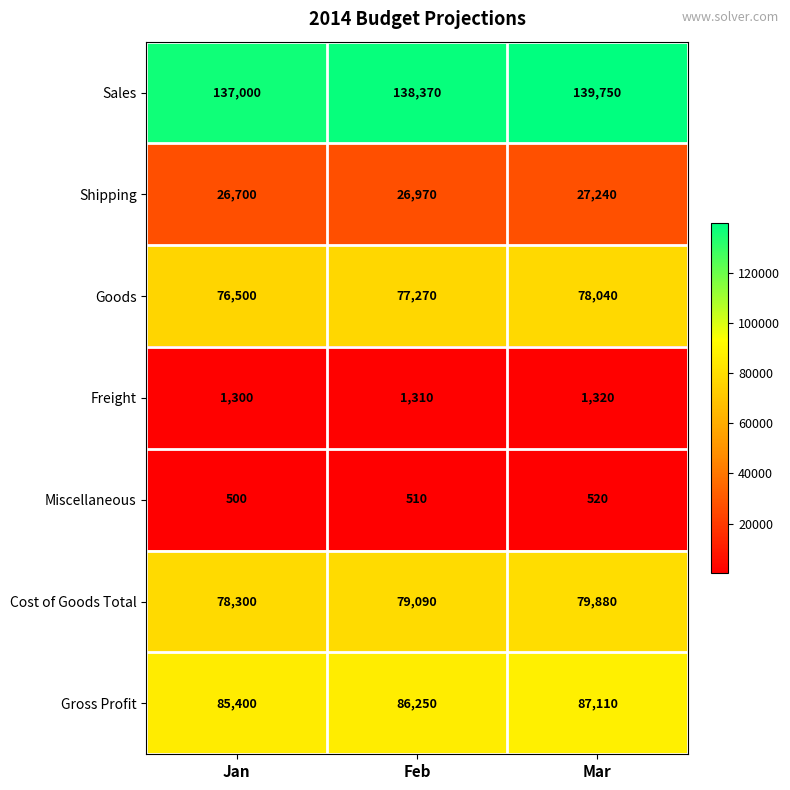

Where is Shipping nearest to the value 26970?

Feb